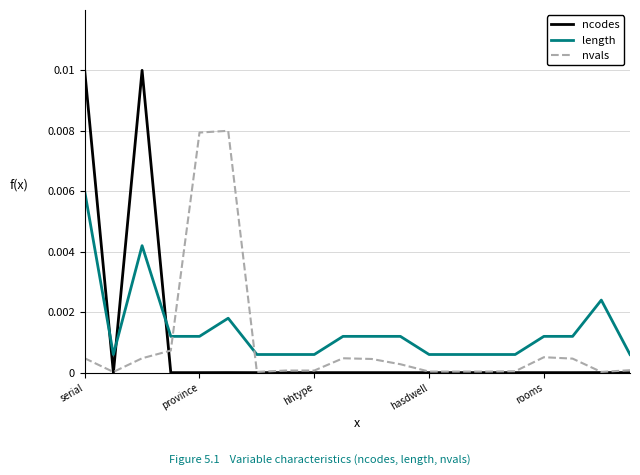

List the series in order of their peak value, highest first.

ncodes, nvals, length